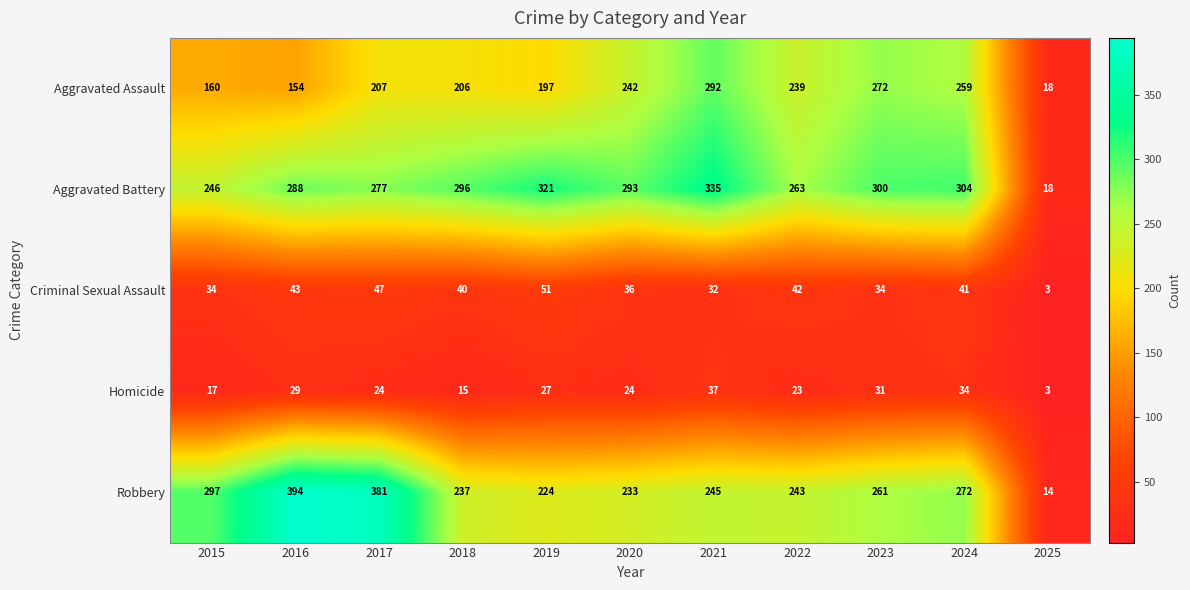

Which series has the widest spread of values?

Robbery